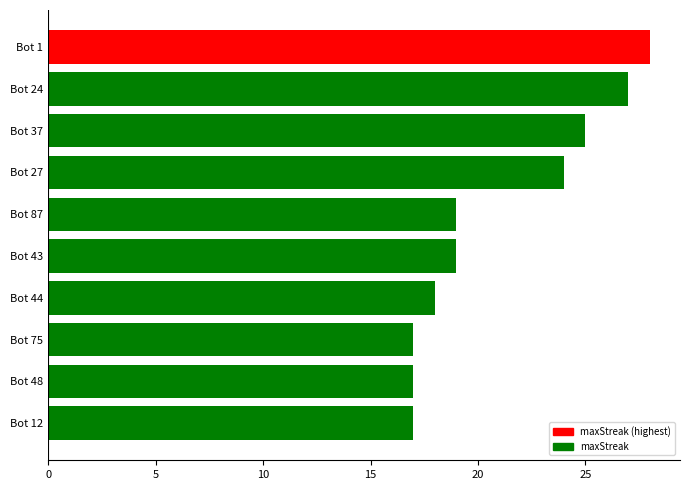

What is the value of the 1st bar from the top?

28